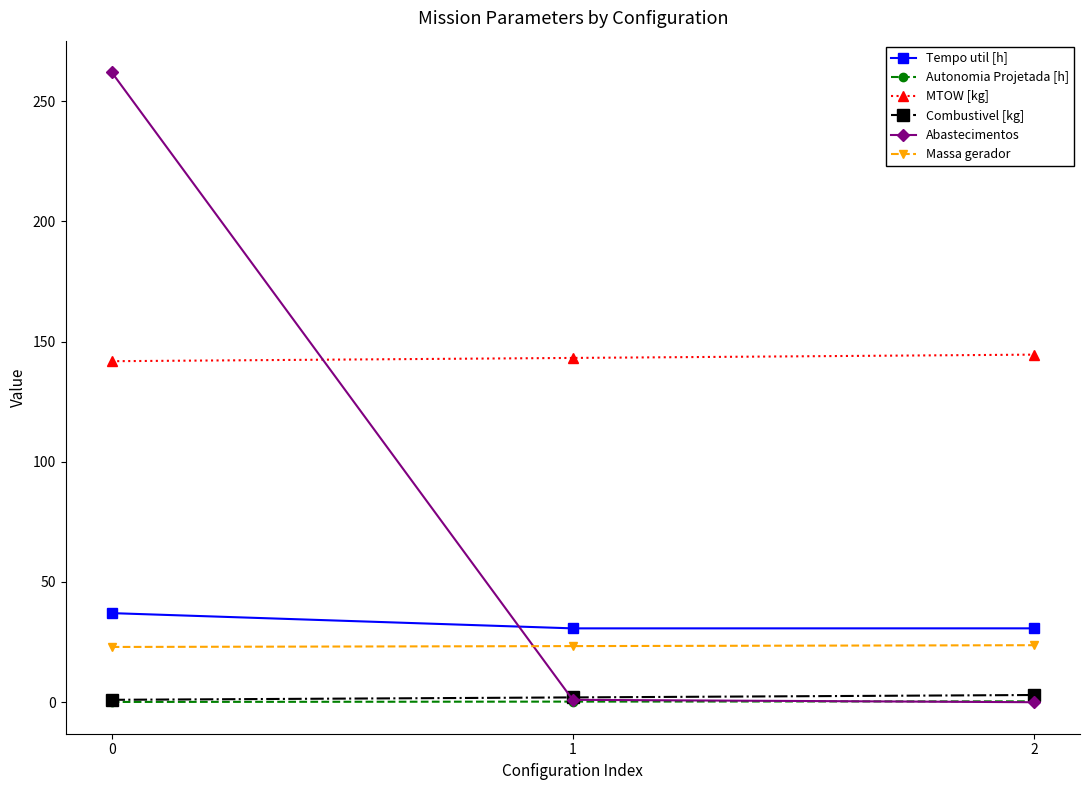

Which series has the largest range (max minus min)?

Abastecimentos